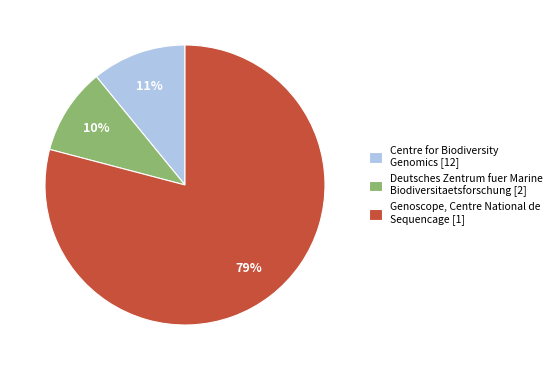

To the nearest percent, what is the average slice percentage?

33%